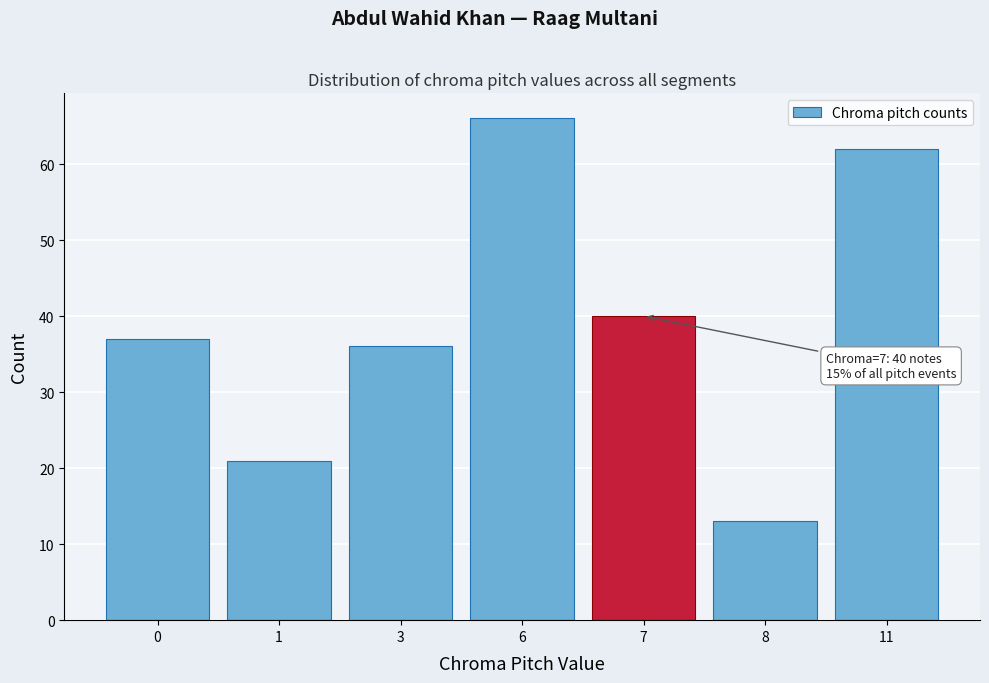

Reading right to left, extract all data points from this chart.

62	13	40	66	36	21	37